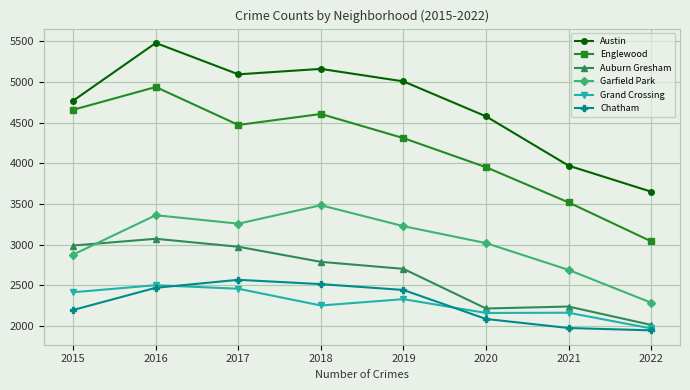

Which series has the widest spread of values?

Englewood